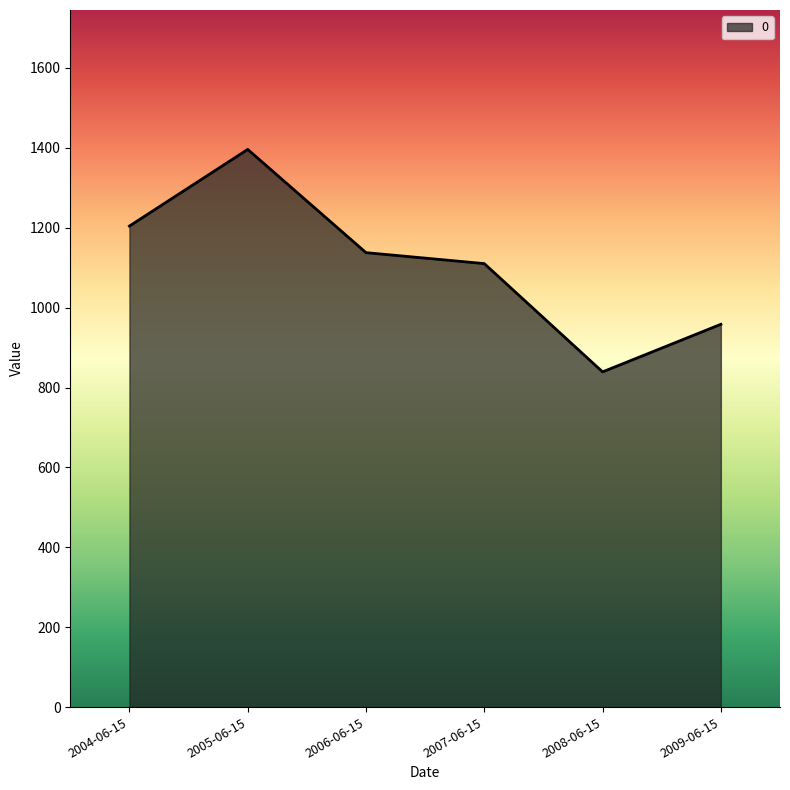

How many lines are shown in the chart?

1